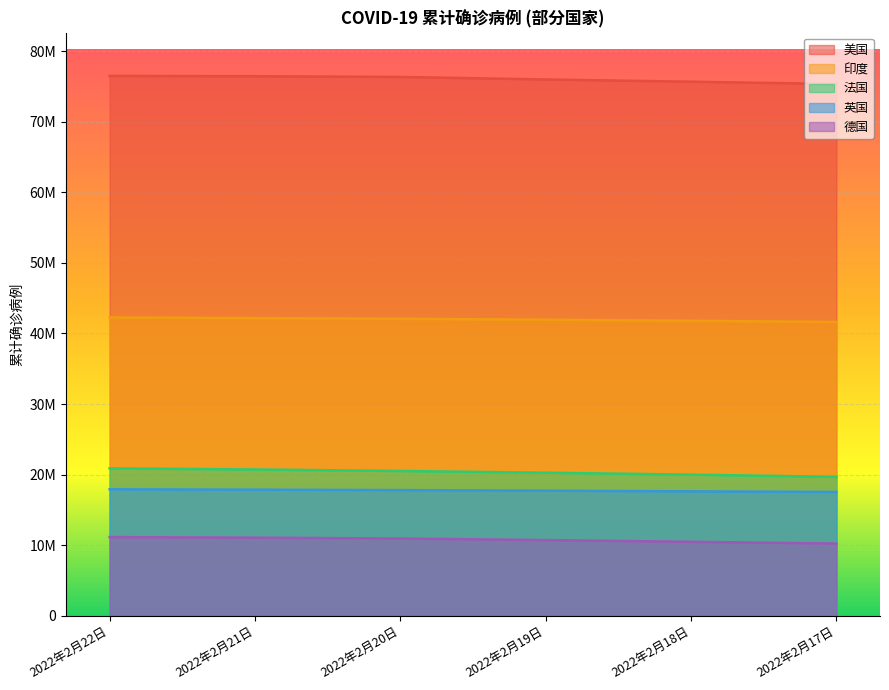

Is it true that 印度 equals 63536023 at 2022年2月20日?

False